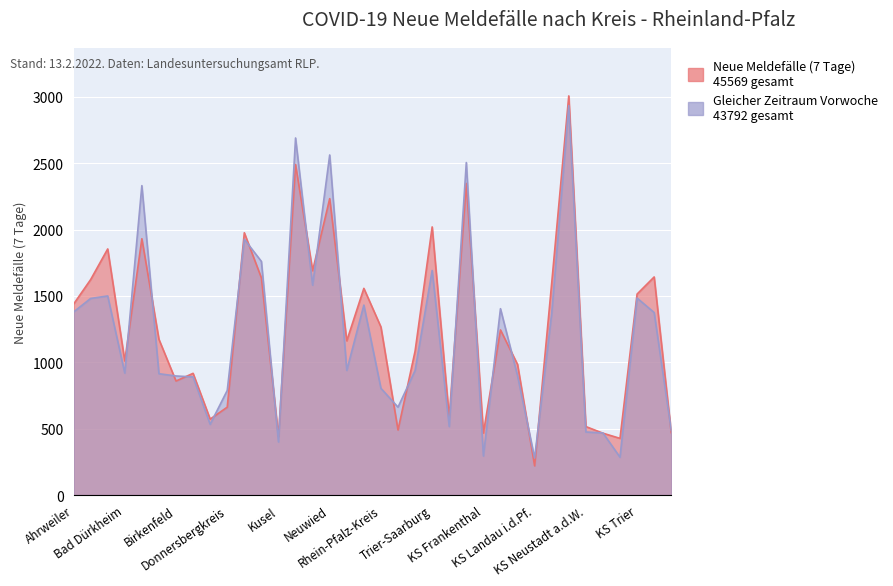

What position from the right is Germersheim?

26